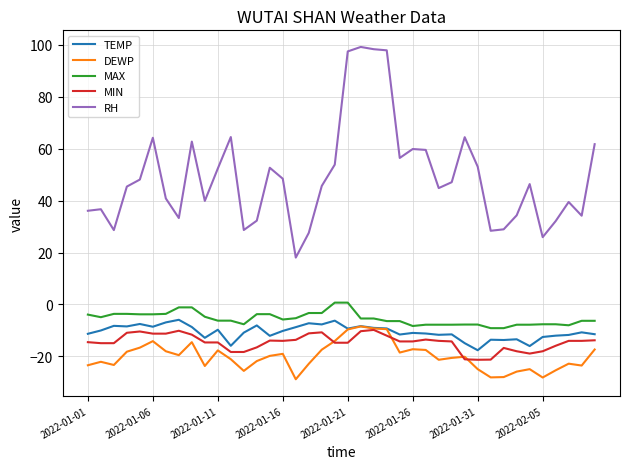

Which series has the largest total across all categories?

RH